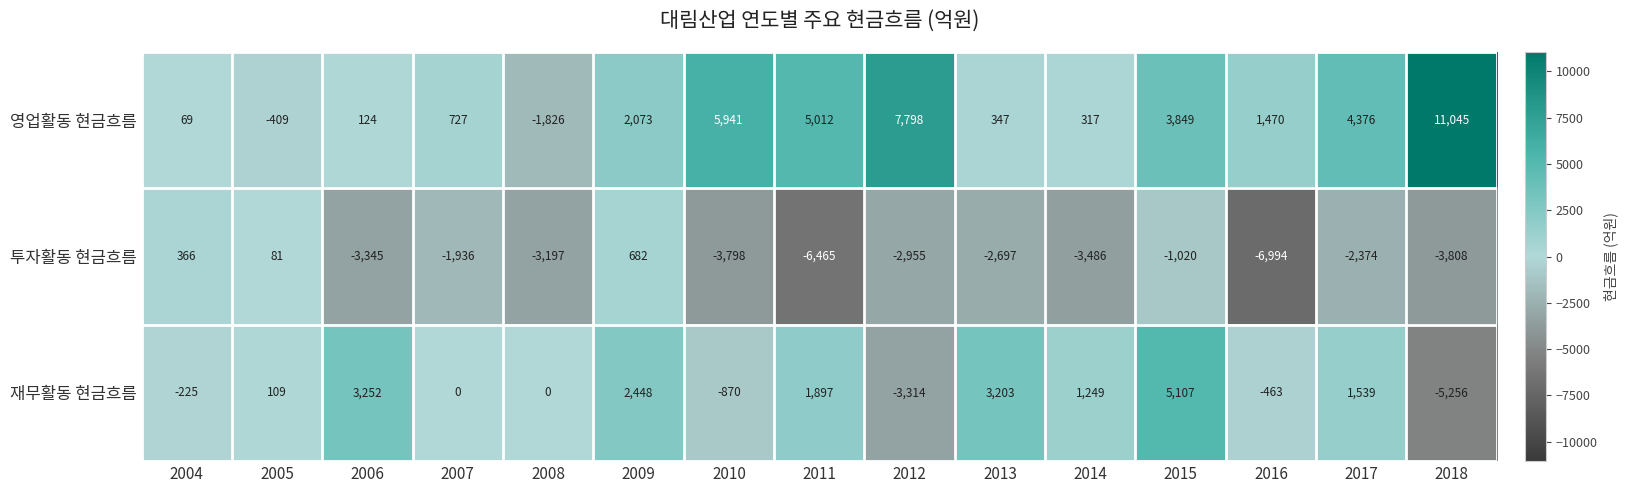

Read the 재무활동 현금흐름 value at 2010.

-870